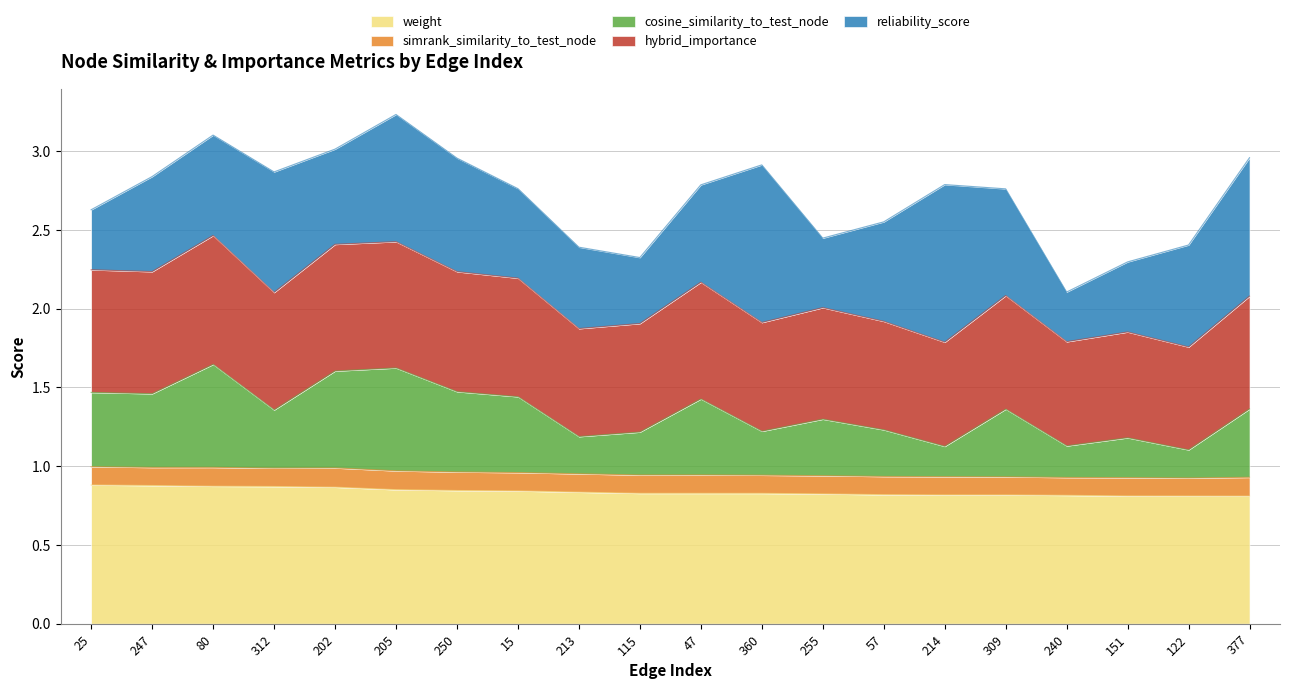

What is the total value across all series at 360?

2.9